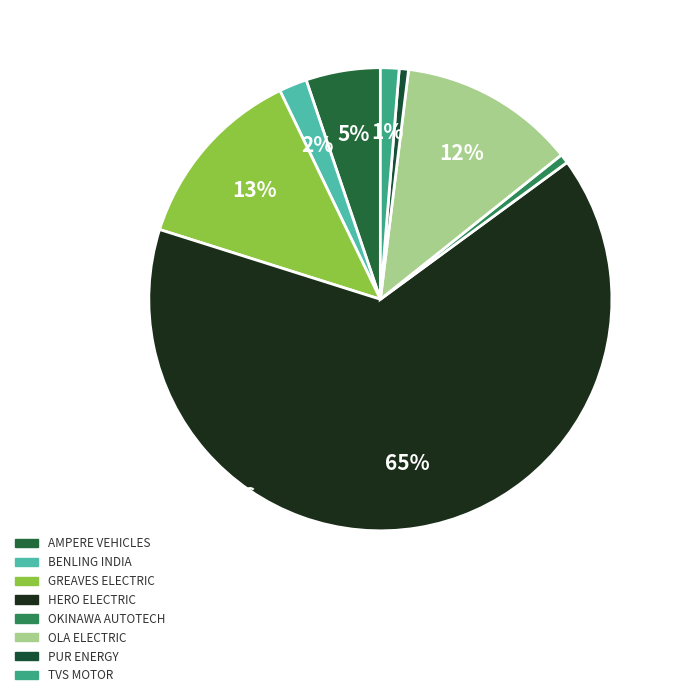

Count the number of slices in the pie.

8